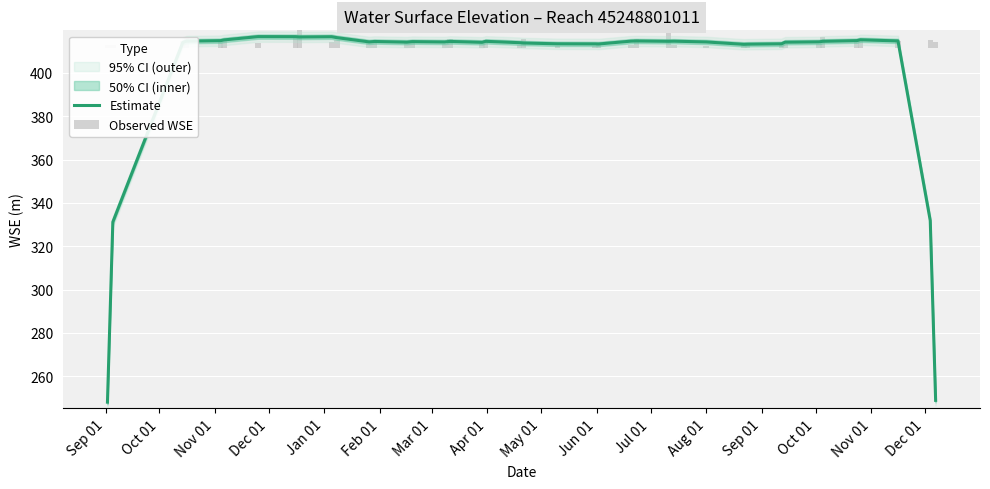

The value at 36 is 705.2. True or false?

False